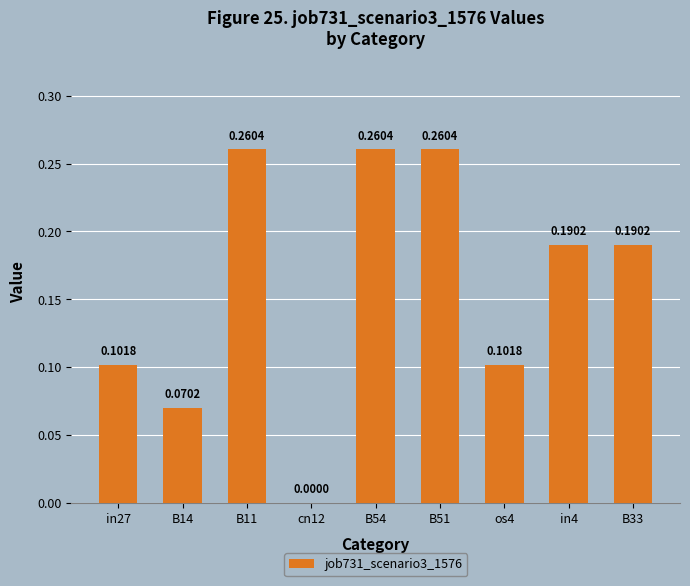

How many data points does each series have?

9